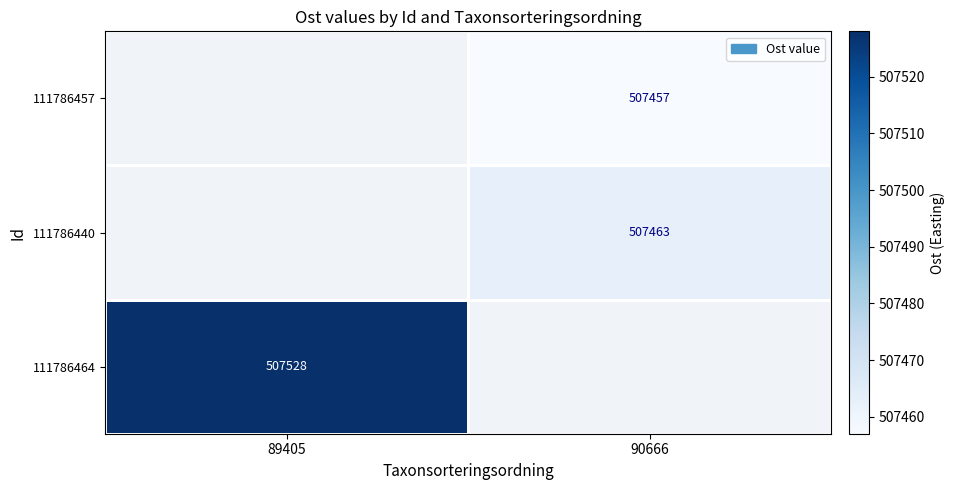

Is it true that 111786440 equals 507463 at 90666?

True